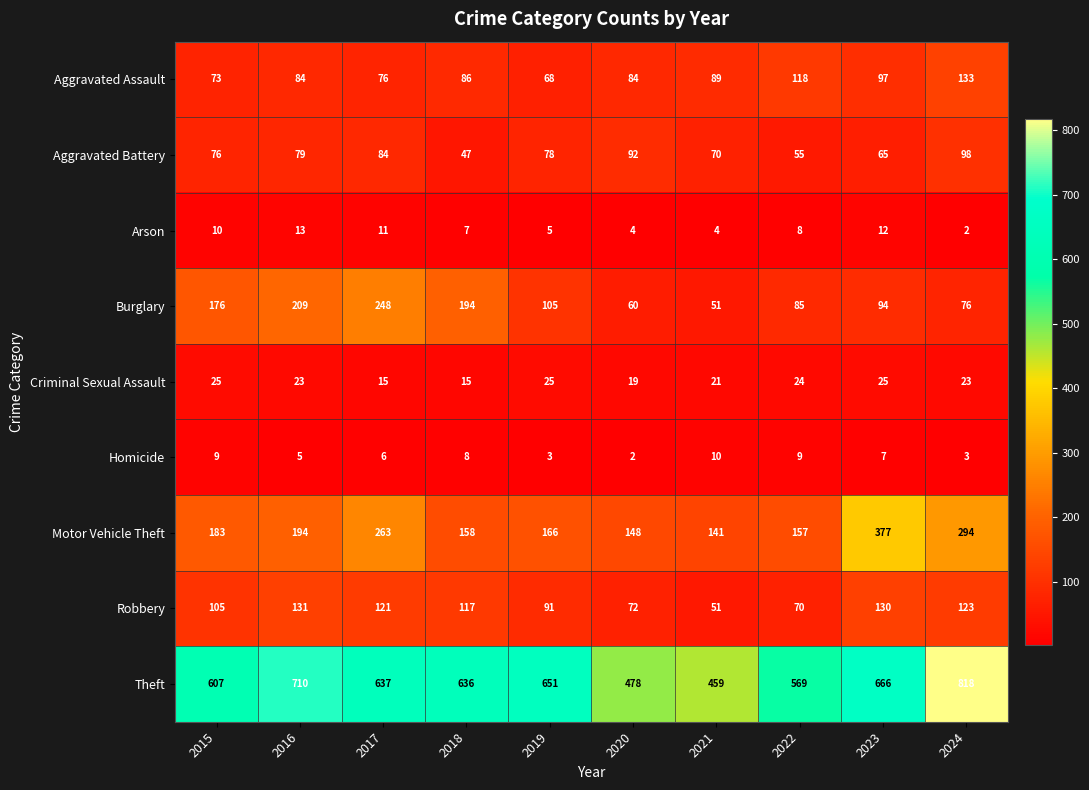

At 2018, list the series in order from smallest to largest.

Arson, Homicide, Criminal Sexual Assault, Aggravated Battery, Aggravated Assault, Robbery, Motor Vehicle Theft, Burglary, Theft